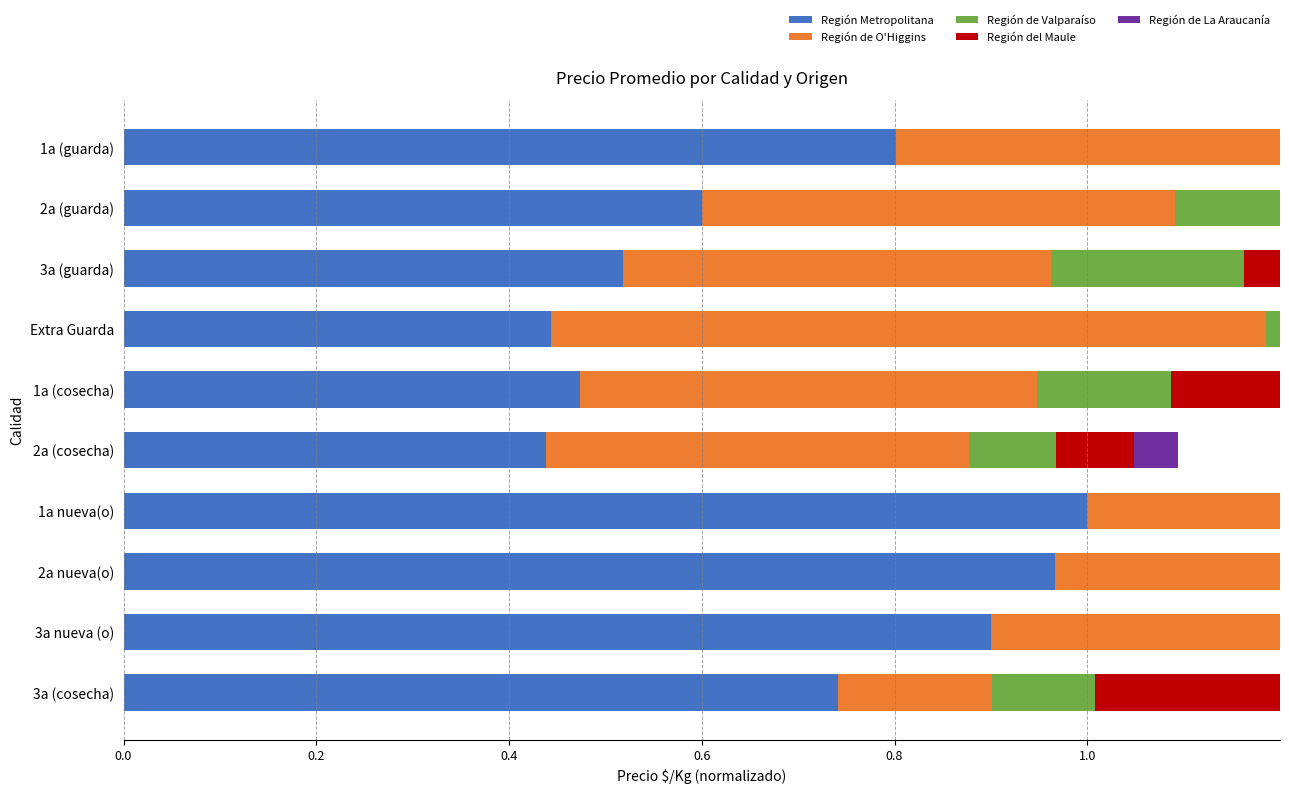

Which series has the largest total across all categories?

Región Metropolitana